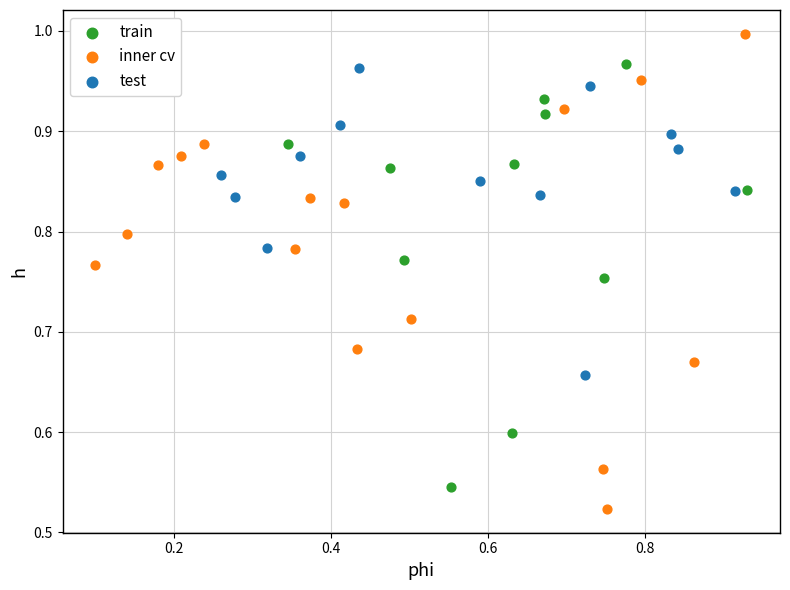

Which series reaches the minimum Y coordinate?

inner cv